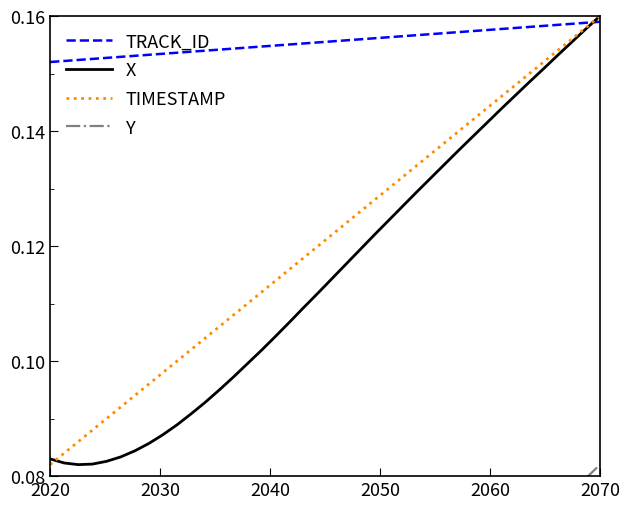

Reading left to right, what are all the values shown in this chart?

TRACK_ID: 0.2	0.2	0.2	0.2	0.2	0.2	0.2	0.2	0.2	0.2	0.2	0.2	0.2	0.2	0.2	0.2	0.2	0.2	0.2	0.2	0.2	0.2	0.2	0.2	0.2	0.2	0.2	0.2	0.2	0.2	0.2	0.2	0.2	0.2	0.2	0.2	0.2	0.2	0.2	0.2
X: 0.1	0.1	0.1	0.1	0.1	0.1	0.1	0.1	0.1	0.1	0.1	0.1	0.1	0.1	0.1	0.1	0.1	0.1	0.1	0.1	0.1	0.1	0.1	0.1	0.1	0.1	0.1	0.1	0.1	0.1	0.1	0.1	0.1	0.1	0.1	0.2	0.2	0.2	0.2	0.2
TIMESTAMP: 0.1	0.1	0.1	0.1	0.1	0.1	0.1	0.1	0.1	0.1	0.1	0.1	0.1	0.1	0.1	0.1	0.1	0.1	0.1	0.1	0.1	0.1	0.1	0.1	0.1	0.1	0.1	0.1	0.1	0.1	0.1	0.1	0.1	0.1	0.1	0.2	0.2	0.2	0.2	0.2
Y: 0.0	0.0	0.0	0.0	0.0	0.0	0.0	0.0	0.0	0.0	0.0	0.0	0.0	0.0	0.0	0.0	0.0	0.0	0.0	0.0	0.0	0.0	0.0	0.0	0.0	0.1	0.1	0.1	0.1	0.1	0.1	0.1	0.1	0.1	0.1	0.1	0.1	0.1	0.1	0.1